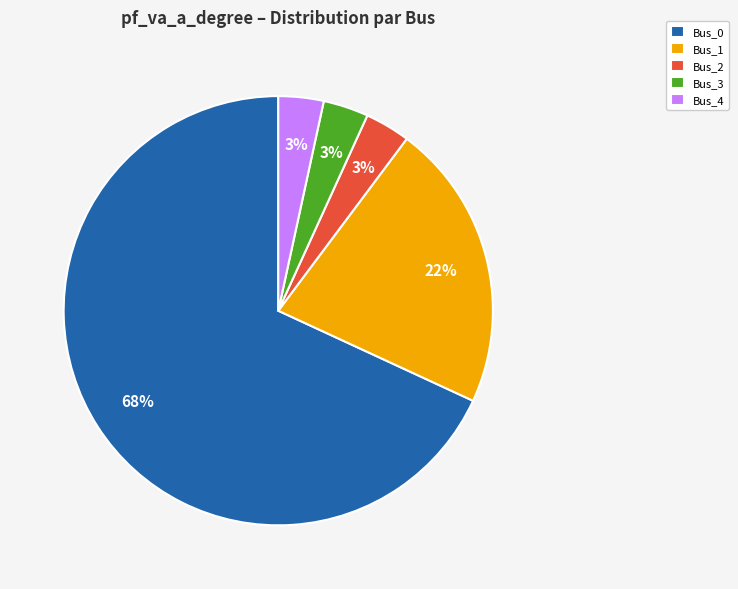

Count the number of slices in the pie.

5